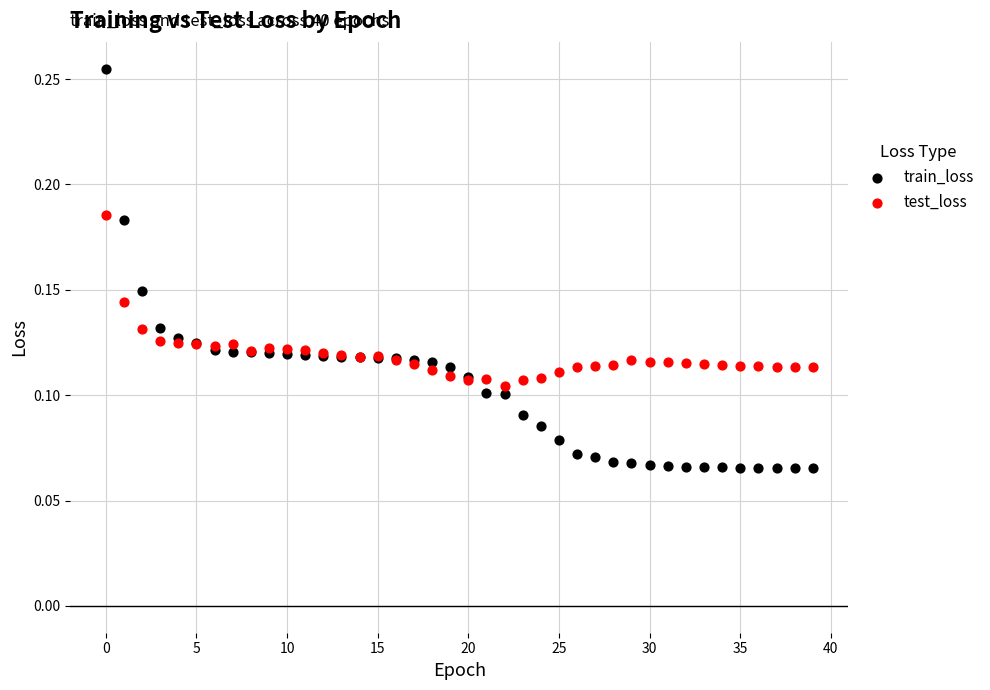

Which series reaches the minimum Y coordinate?

train_loss